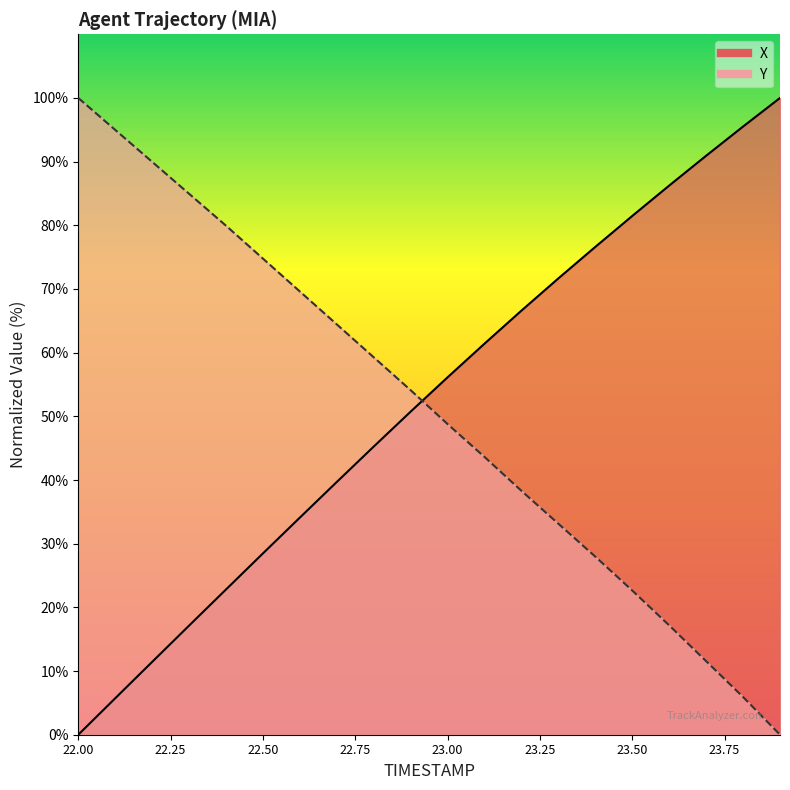

Count the number of data series in this chart.

2